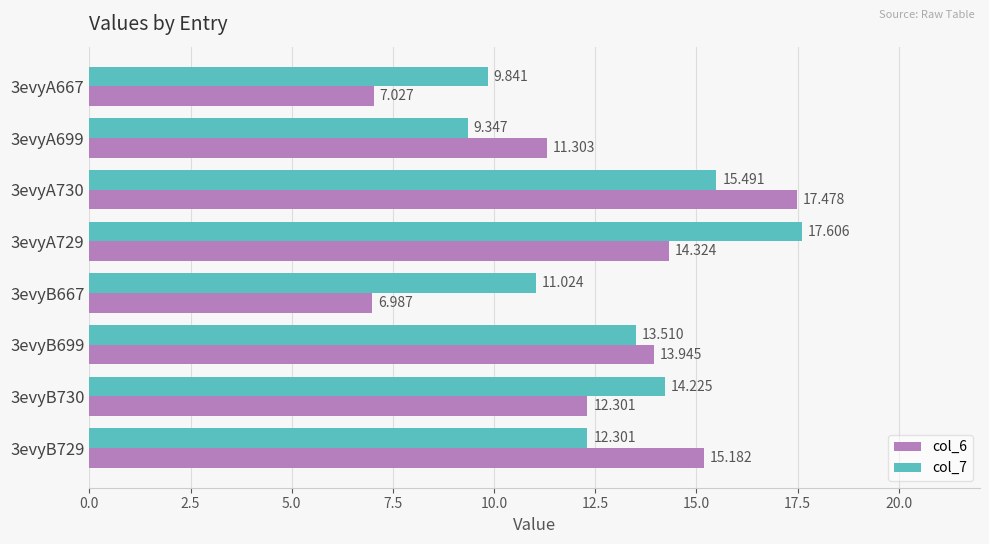

How many distinct data groups are displayed?

2